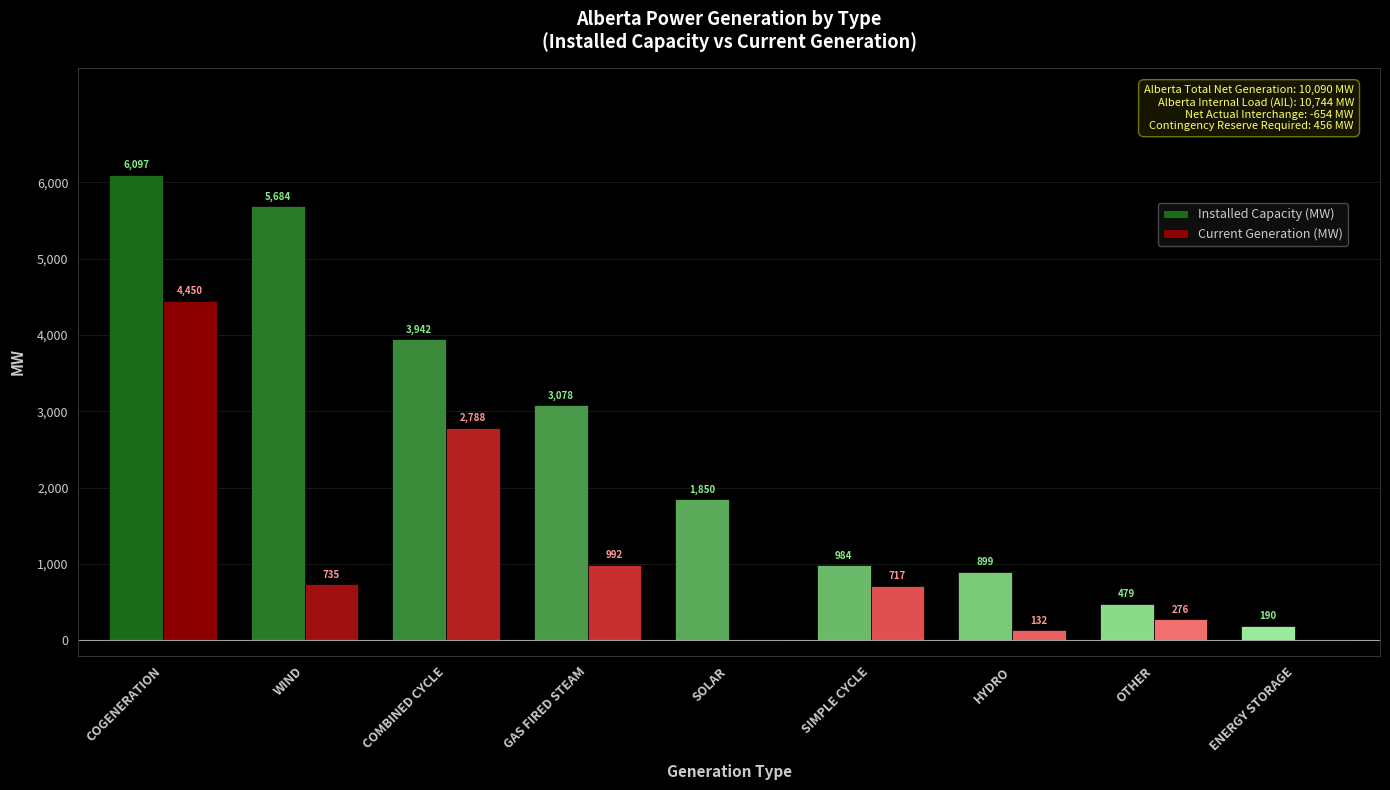

Are the bars grouped side by side (vs. stacked)?

Yes